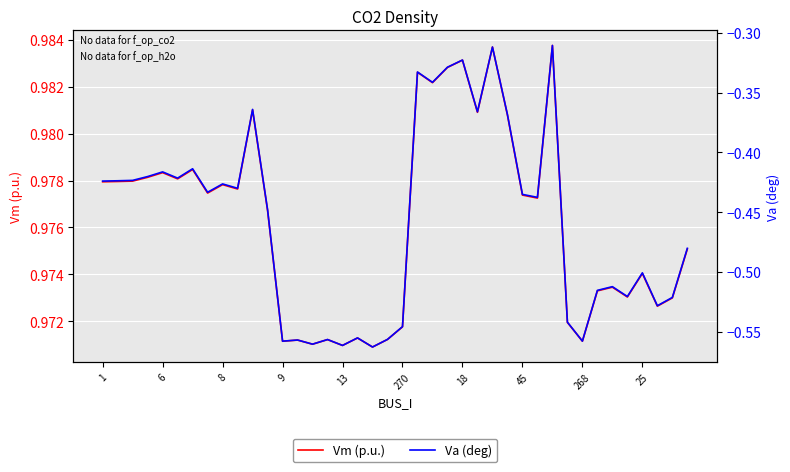

At which label is Va (deg) closest to 0?

30